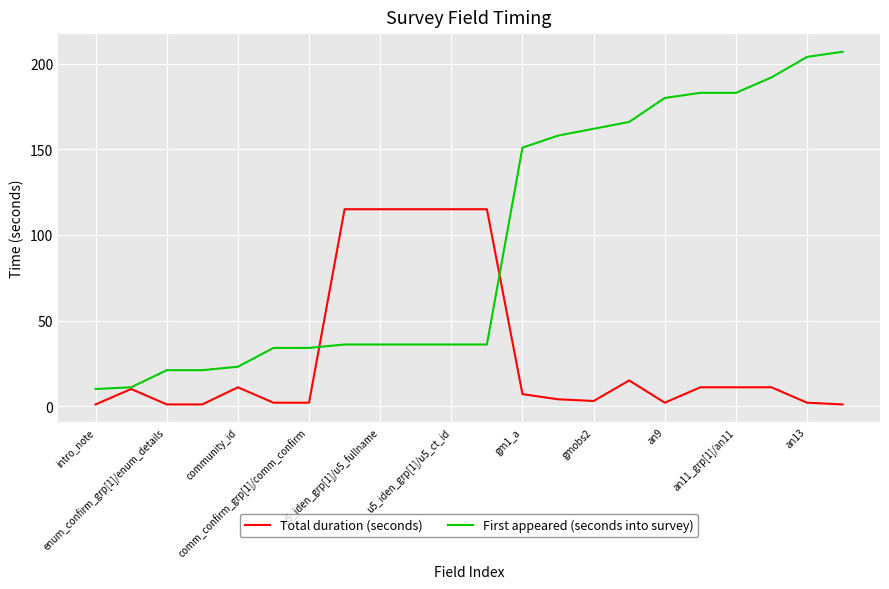

Which series has the widest spread of values?

First appeared (seconds into survey)